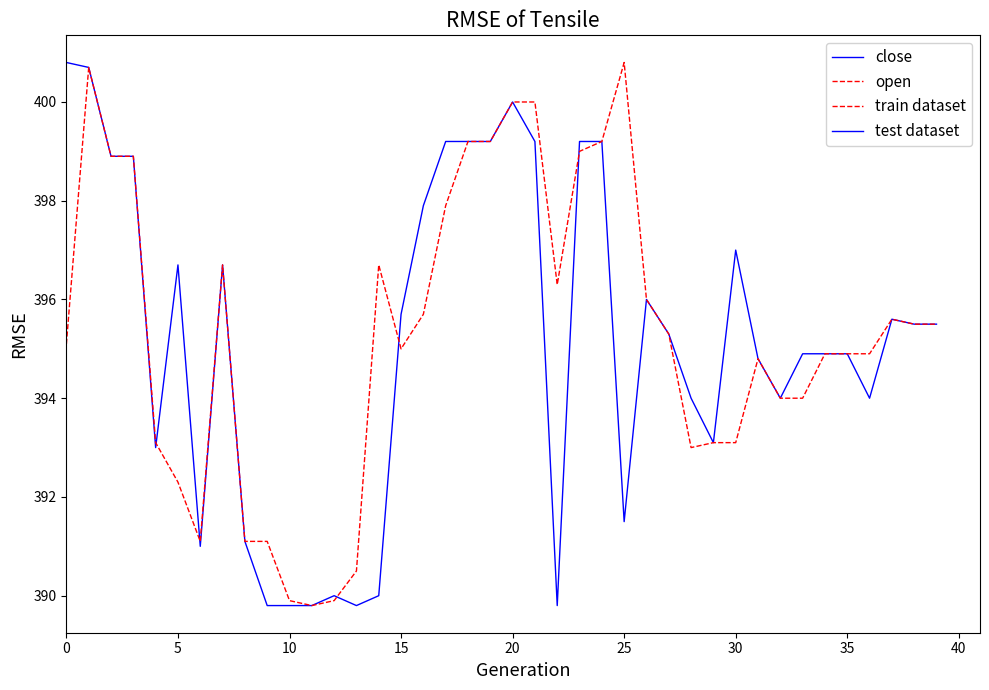

True or false: close and open cross at least once.

True